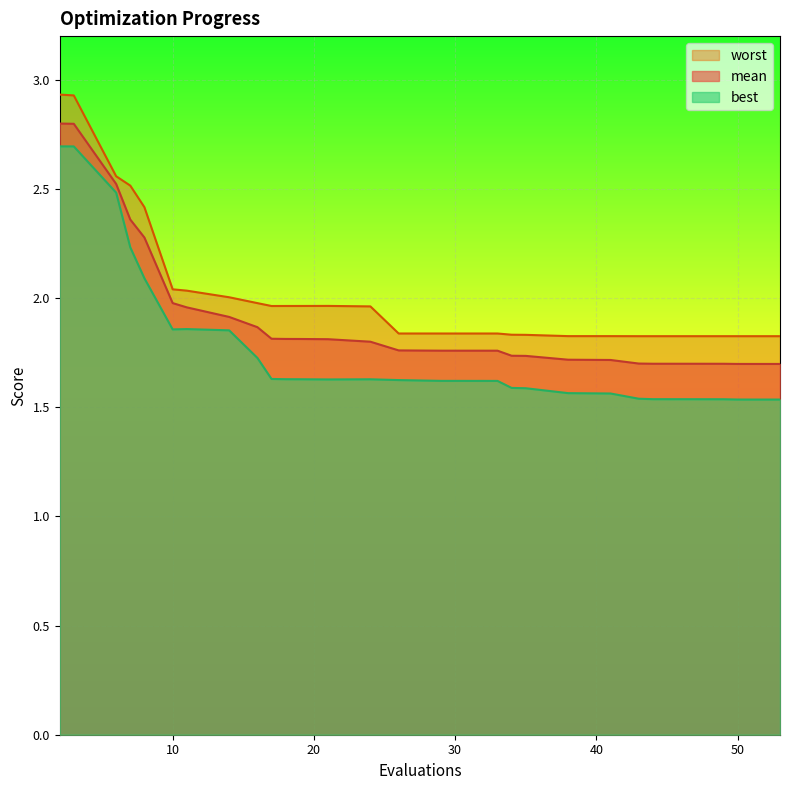

Which series has the largest range (max minus min)?

best